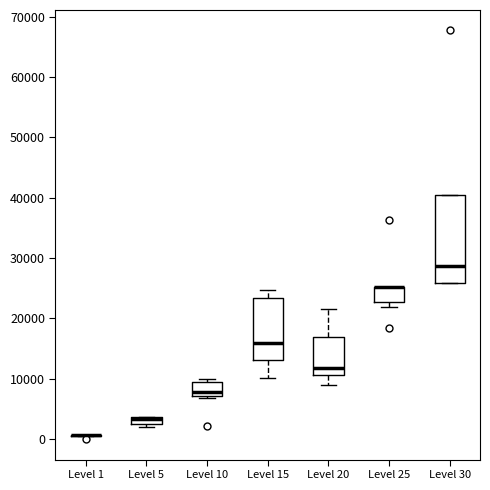

Where does the lower whisker of the box for Level 15 end on the y-axis? The values are not printed on the chart, so give them approximately, as read against the axis.

10000